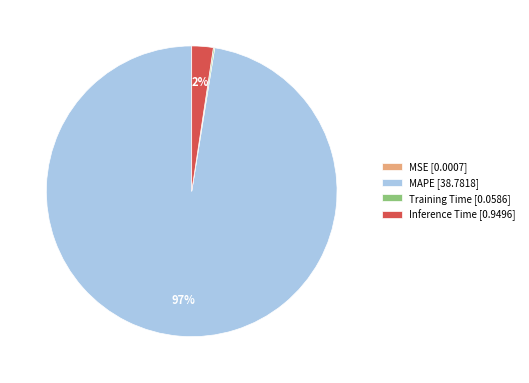

What is the largest slice in the pie chart?

MAPE